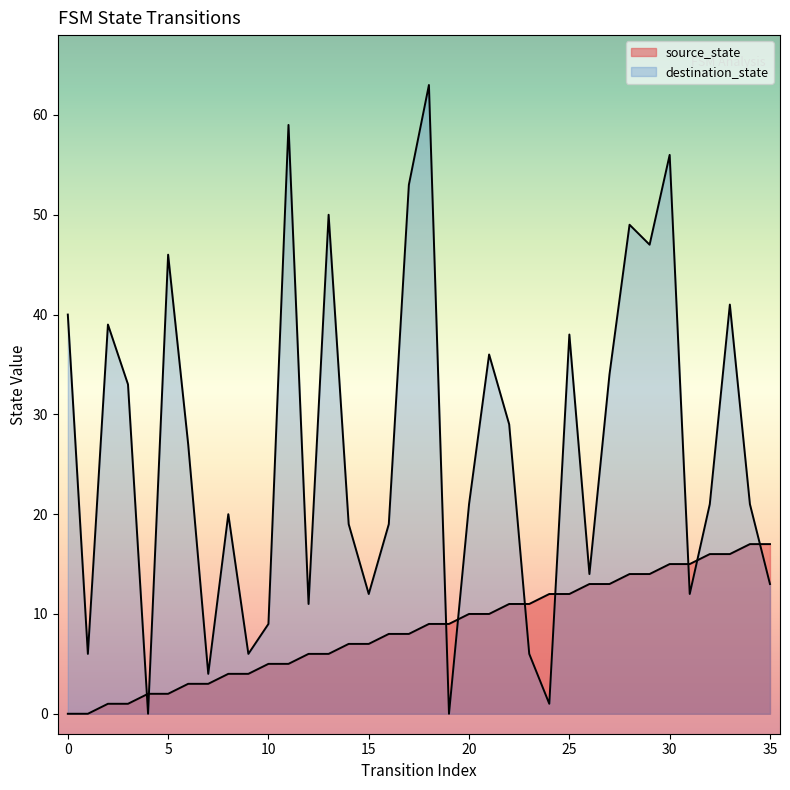

Reading left to right, extract all data points from this chart.

source_state: 0	0	1	1	2	2	3	3	4	4	5	5	6	6	7	7	8	8	9	9	10	10	11	11	12	12	13	13	14	14	15	15	16	16	17	17
destination_state: 40	6	39	33	0	46	27	4	20	6	9	59	11	50	19	12	19	53	63	0	21	36	29	6	1	38	14	34	49	47	56	12	21	41	21	13